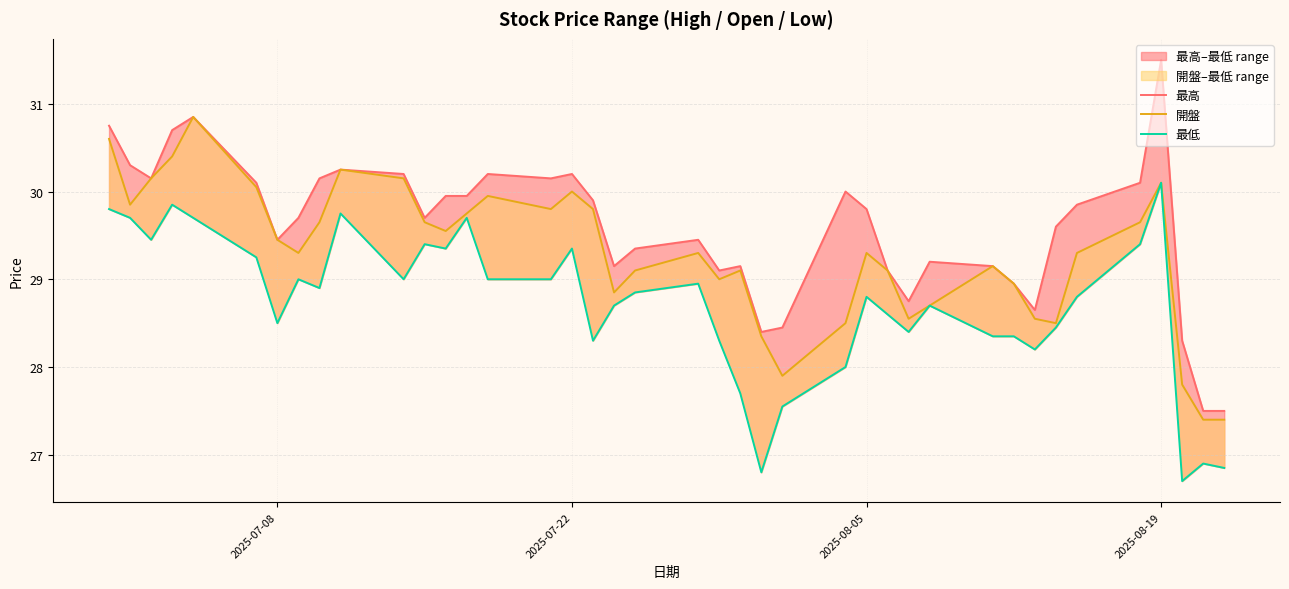

What is the sum of all 最高 values?

1183.7